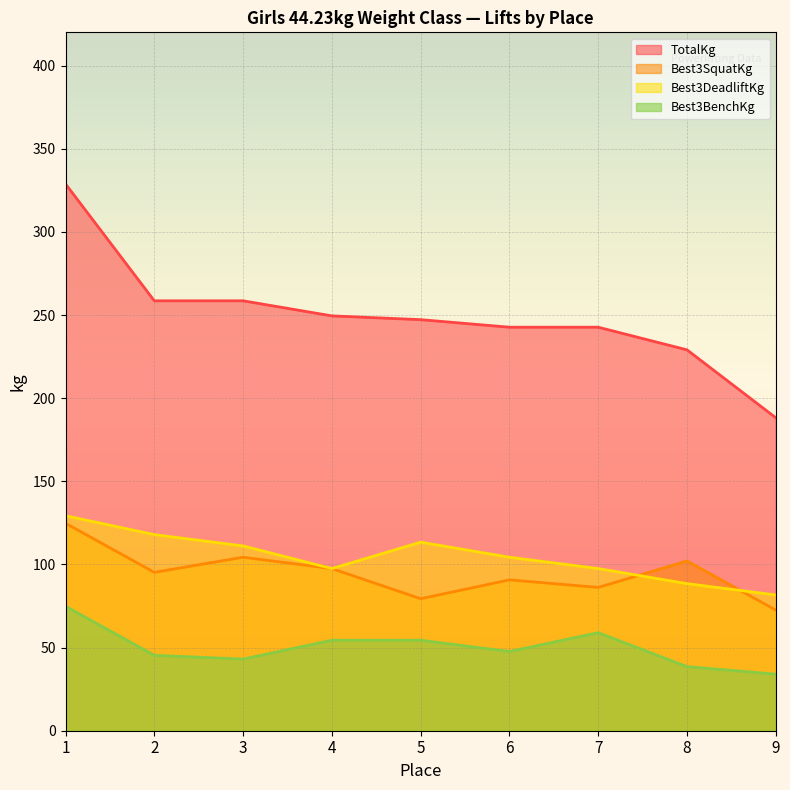

What is the difference between the maximum and minimum values in the Best3DeadliftKg series?

47.6